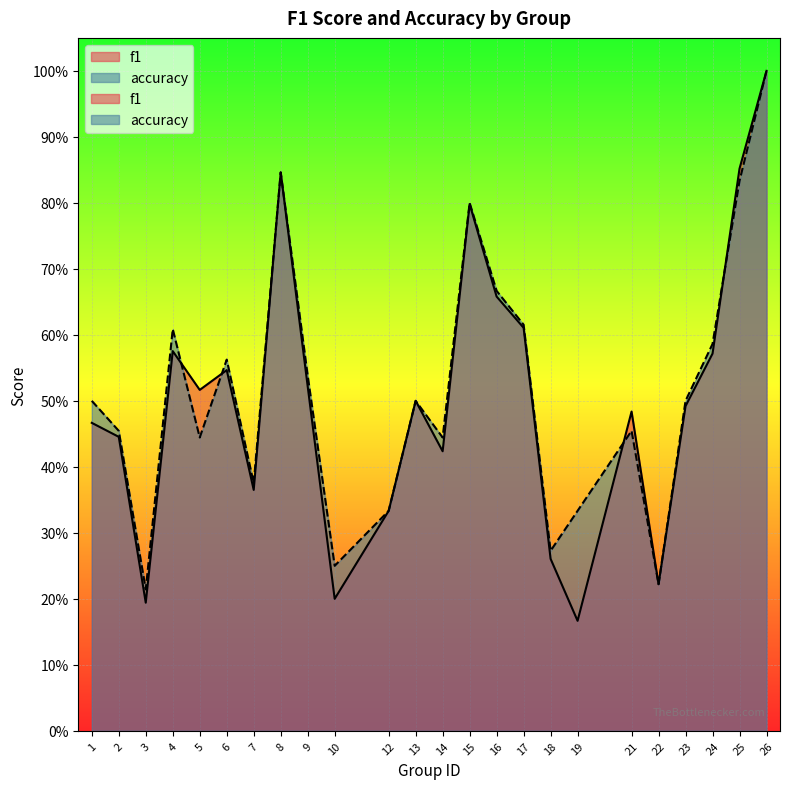

What is the sum of the f1 values at 26 and 22?

1.2